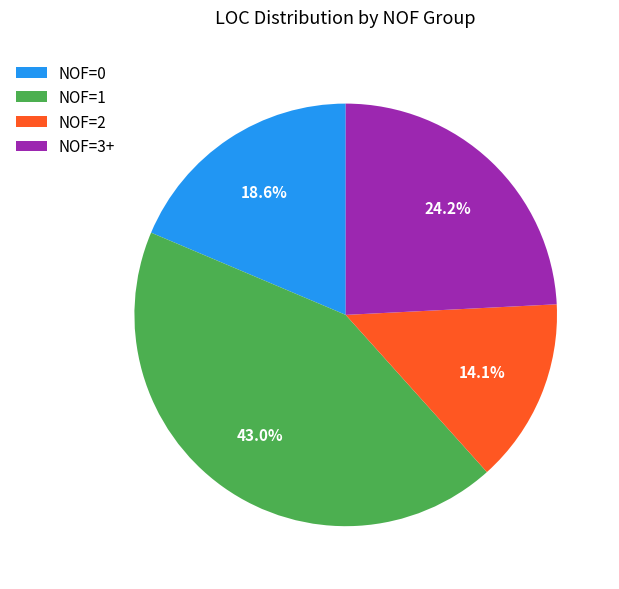

Combined, do NOF=3+ and NOF=2 account for over 50%?

No